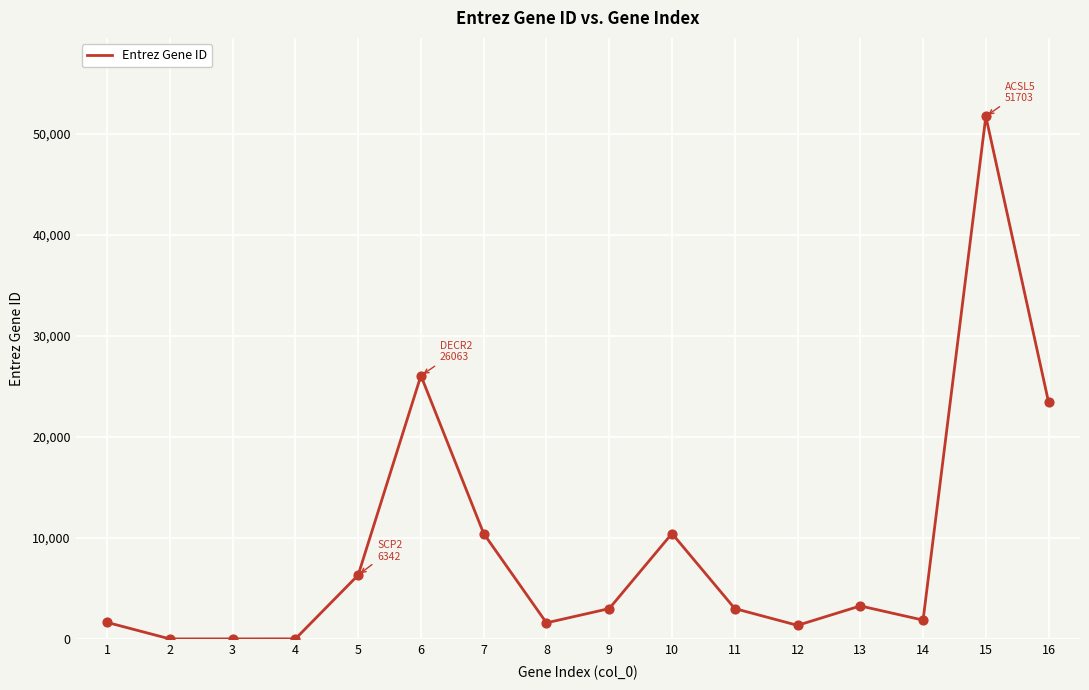

Which has a higher value, 6 or 5?

6